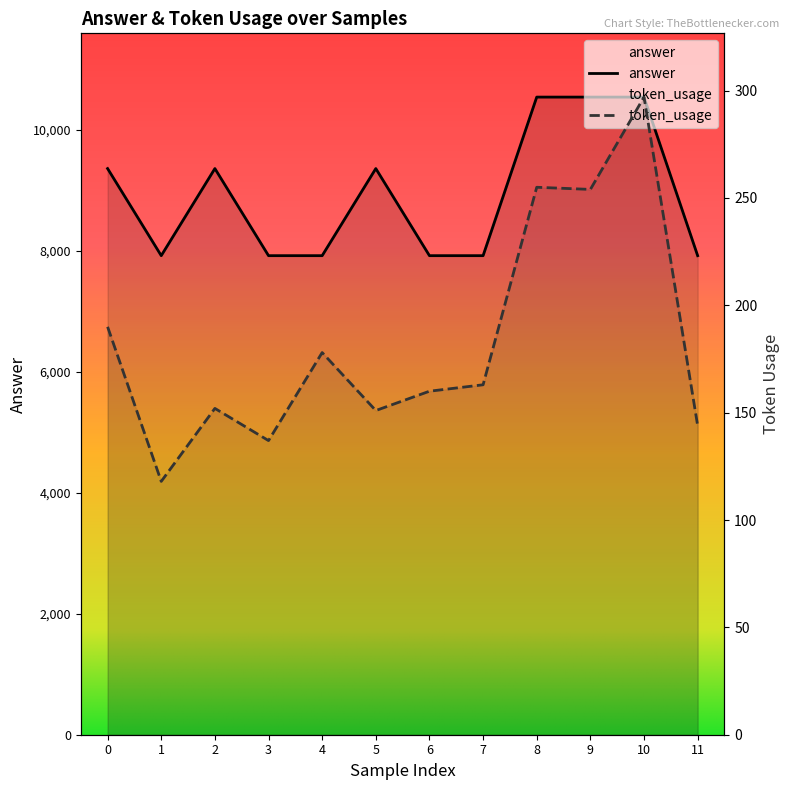

True or false: token_usage and answer cross at least once.

False